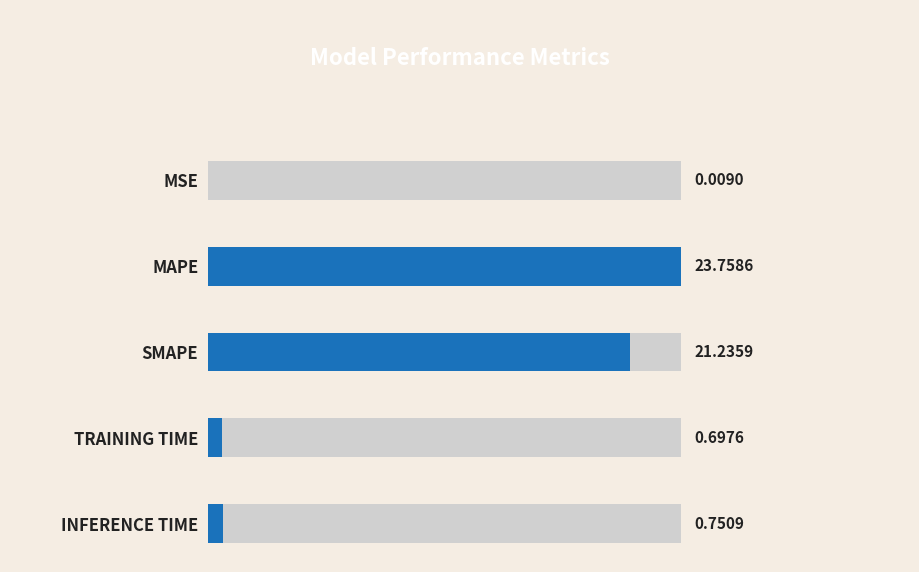

The value at TRAINING TIME is 0.2. True or false?

False